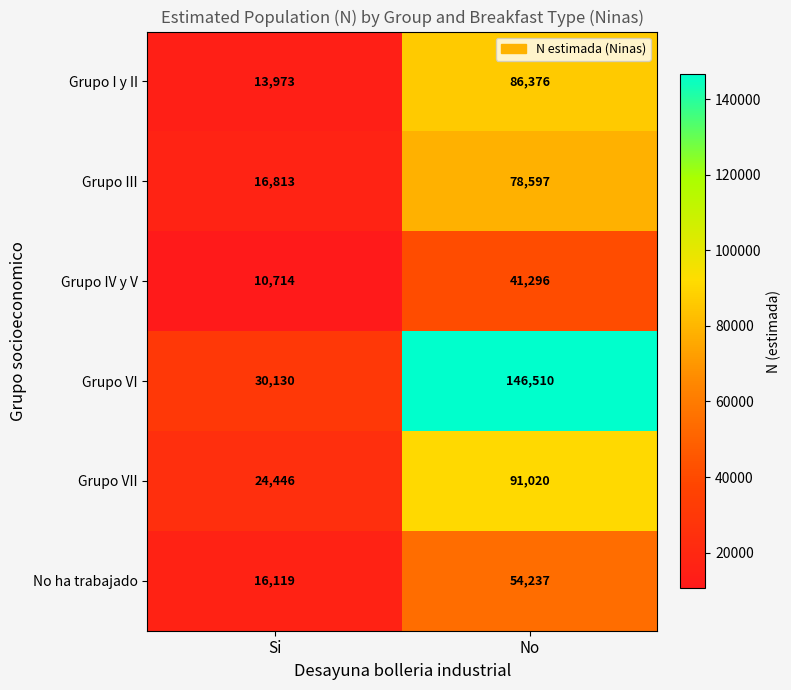

What is the sum of the No ha trabajado values at No and Si?

70356